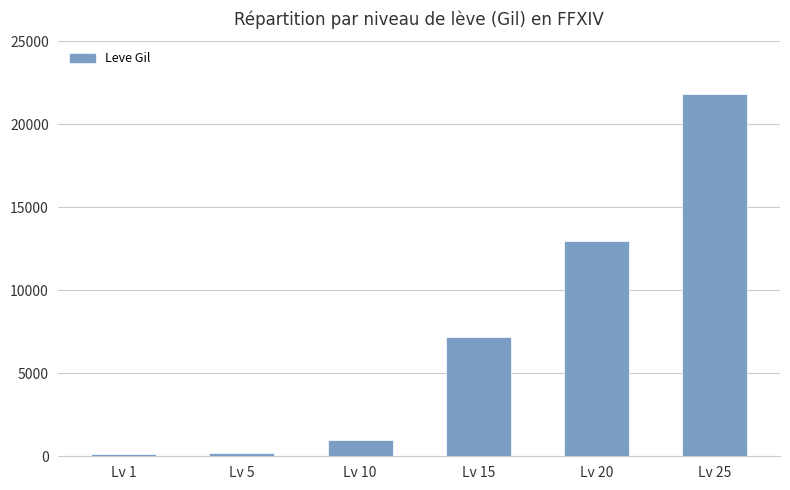

What is the difference between the maximum and minimum values?

21670